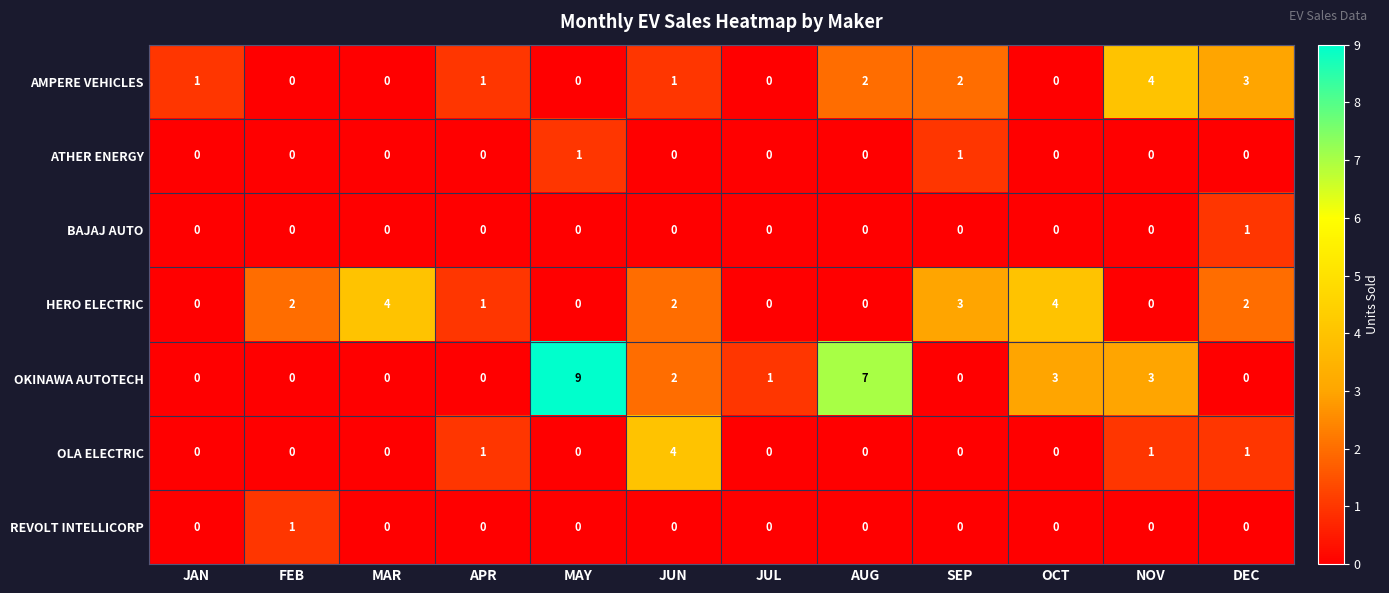

Is it true that HERO ELECTRIC equals 1 at APR?

True